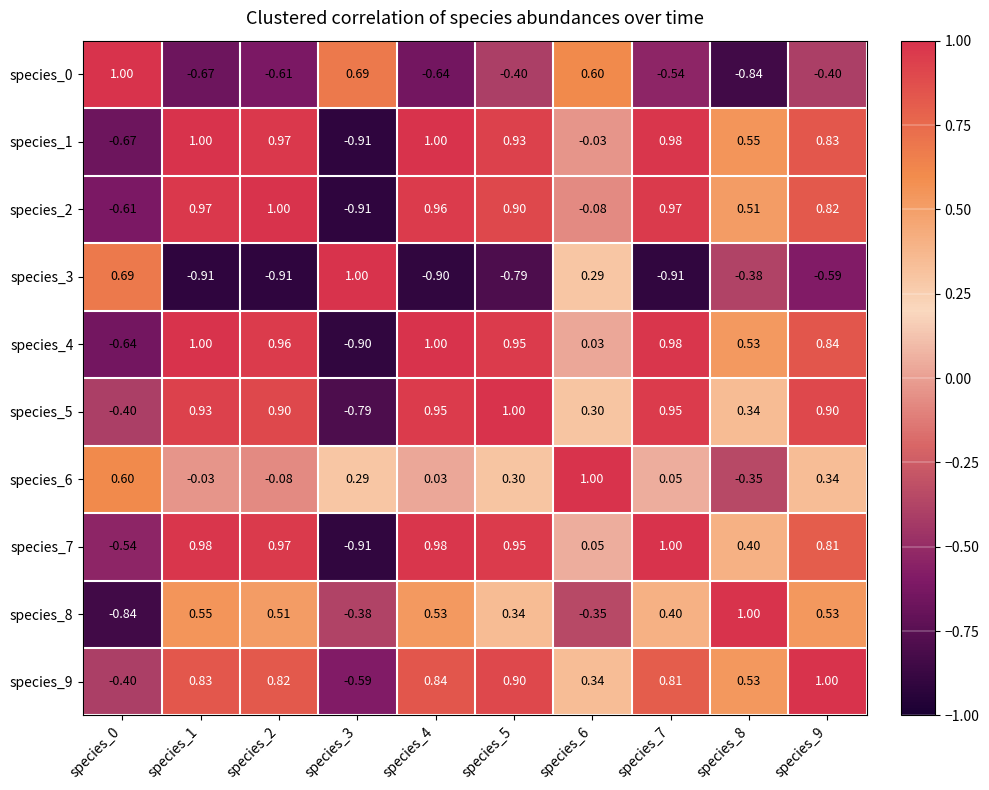

How many positive values does the species_5 series have?

8